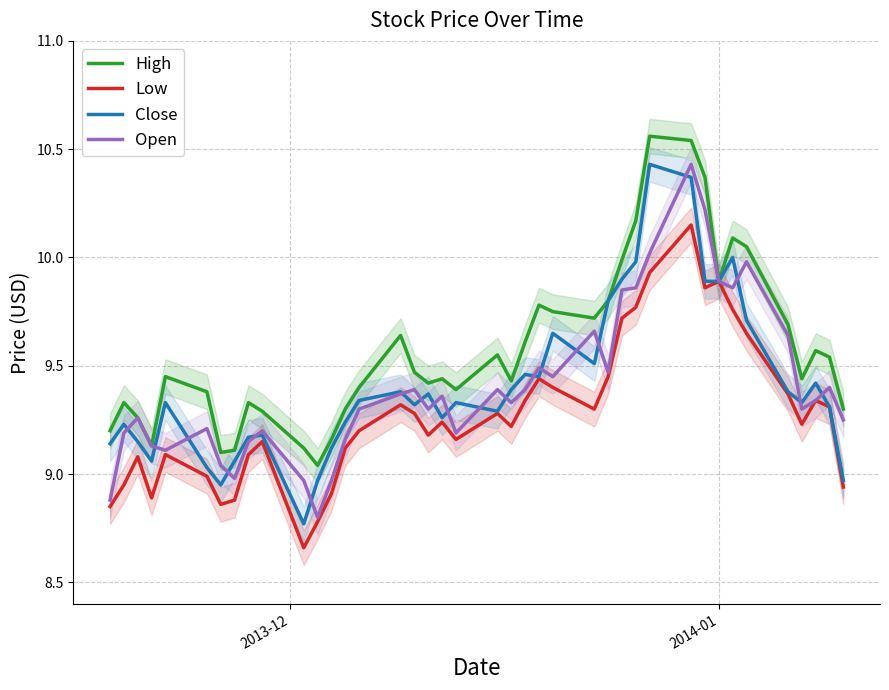

How many data points in Open are above 9?

35